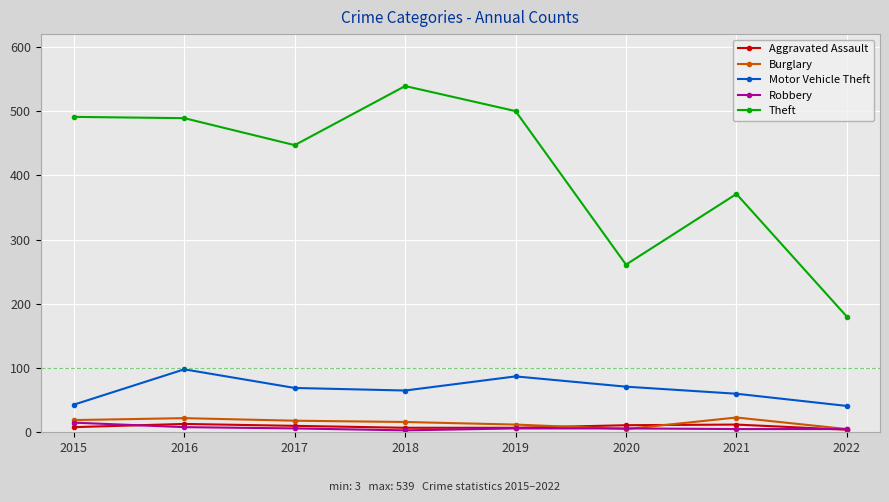

Which series has the largest total across all categories?

Theft